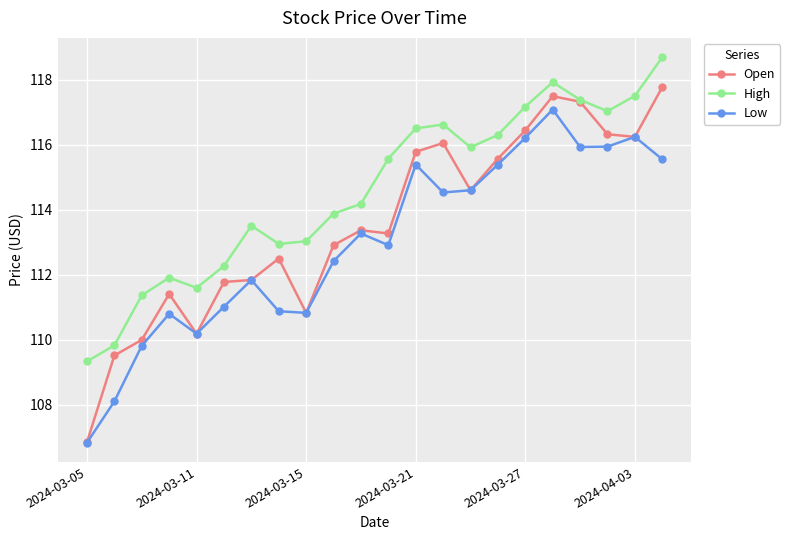

What is the average value of the High series?

114.6